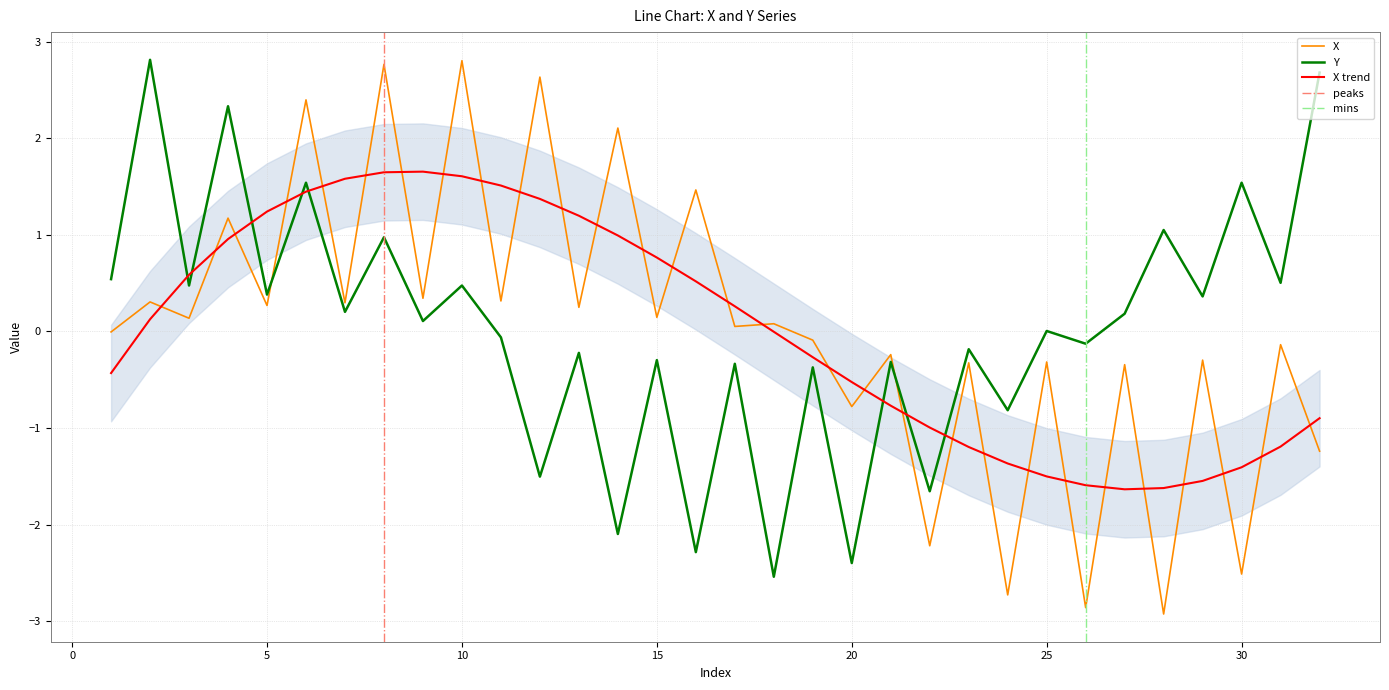

At which category does X reach its first local valley?

3